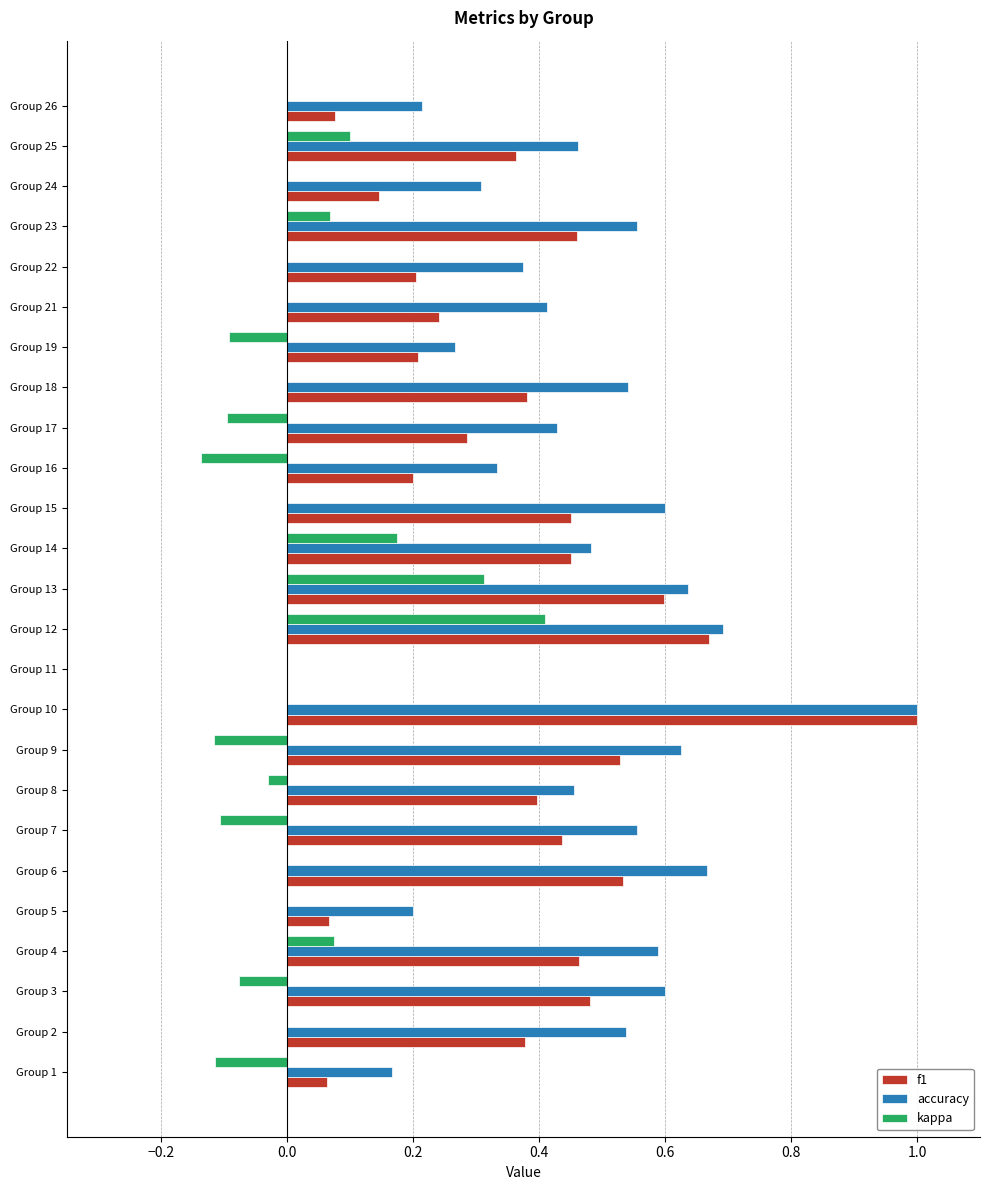

The accuracy series shows 0.1 at Group 13. True or false?

False